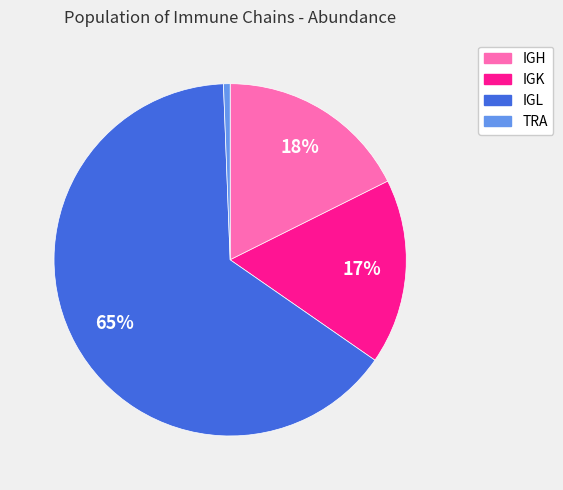

Which slice is the smallest?

TRA